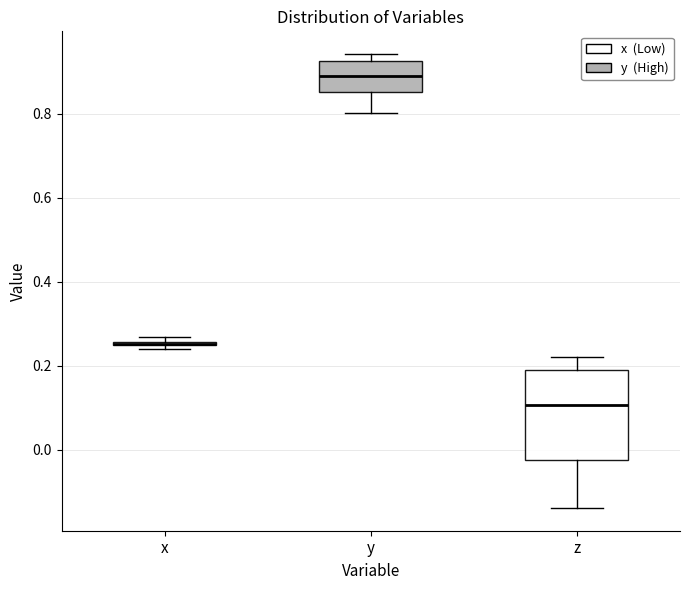

Where is the upper edge of the box for x on the y-axis? The values are not printed on the chart, so give them approximately, as read against the axis.

0.26